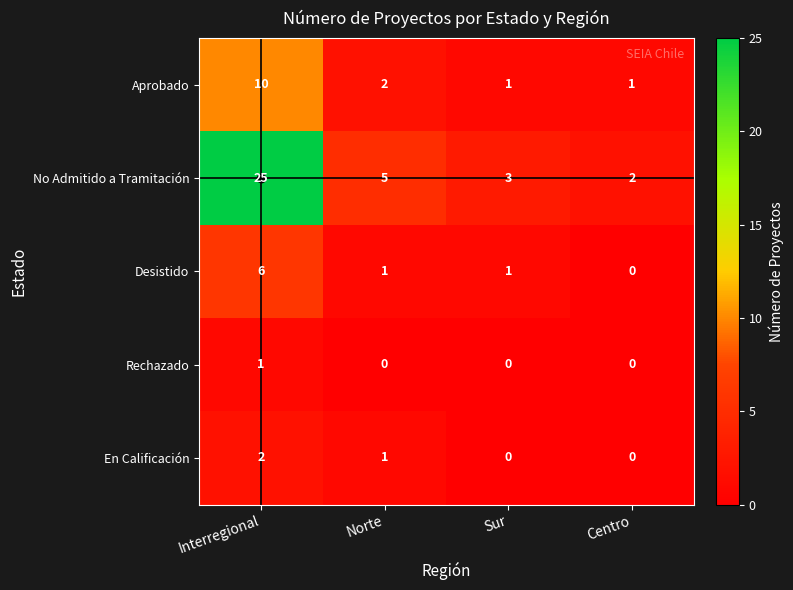

Which series has the widest spread of values?

No Admitido a Tramitación